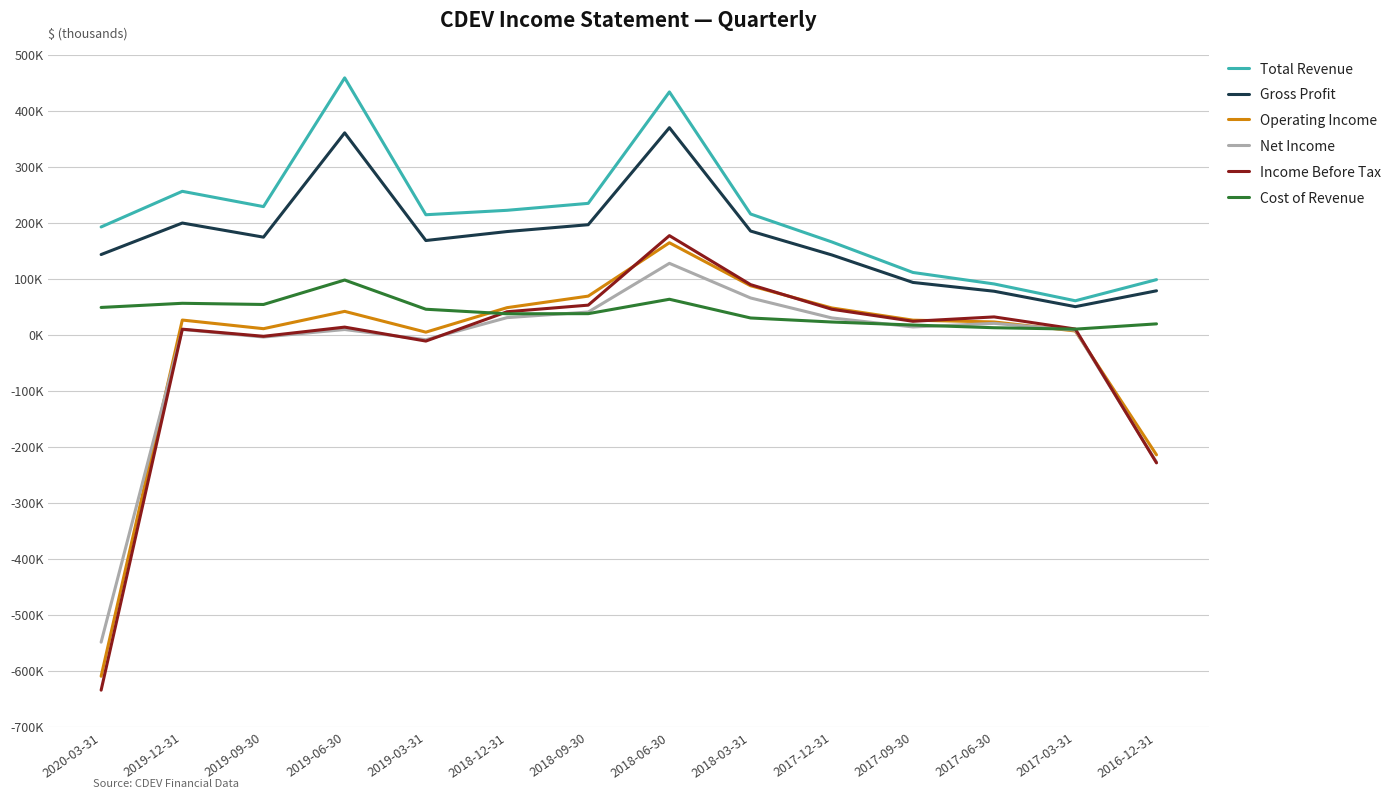

Which category has the lowest value in the Cost of Revenue series?

2017-03-31